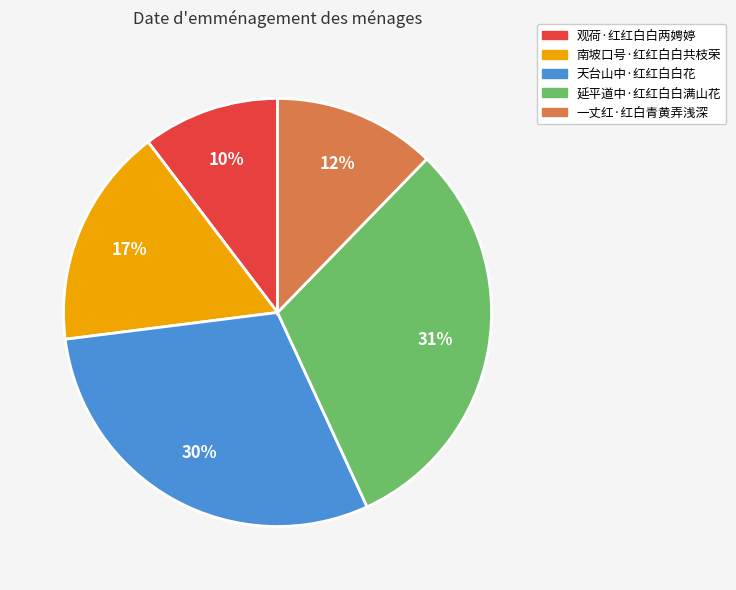

Which has a higher value, 一丈红·红白青黄弄浅深 or 延平道中·红红白白满山花?

延平道中·红红白白满山花